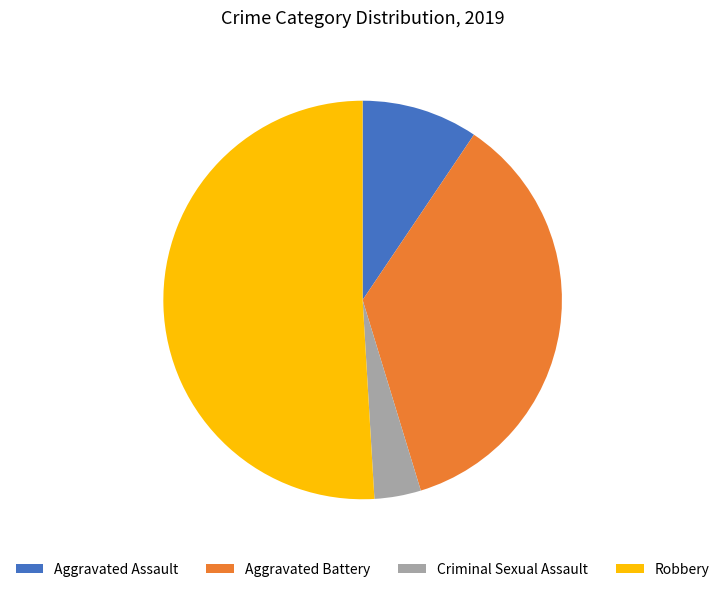

Which category accounts for the majority?

Robbery